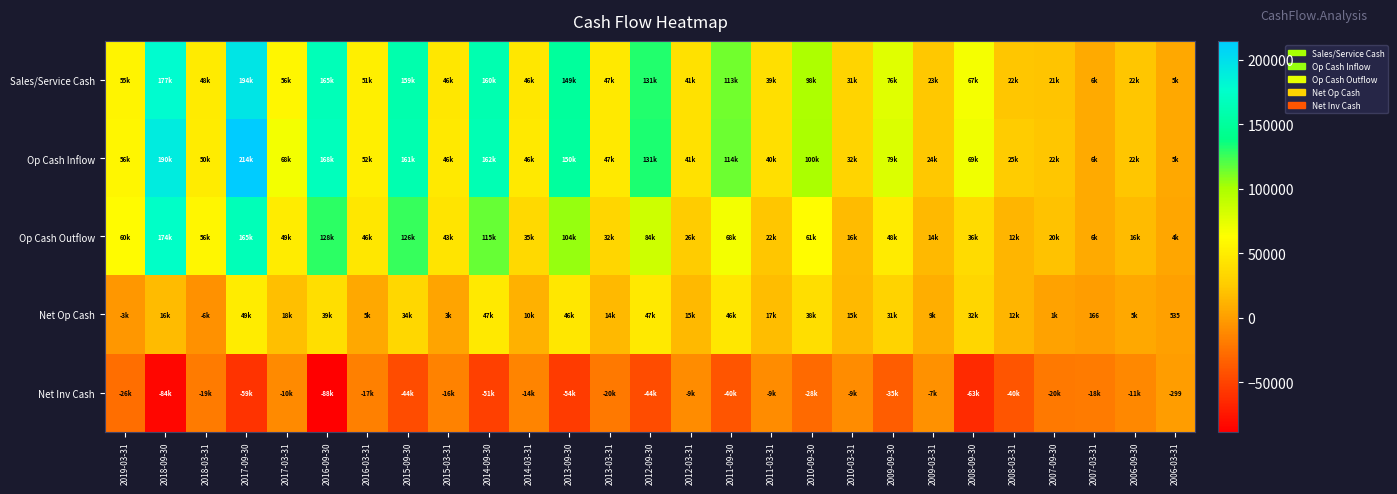

Count the number of data series in this chart.

5